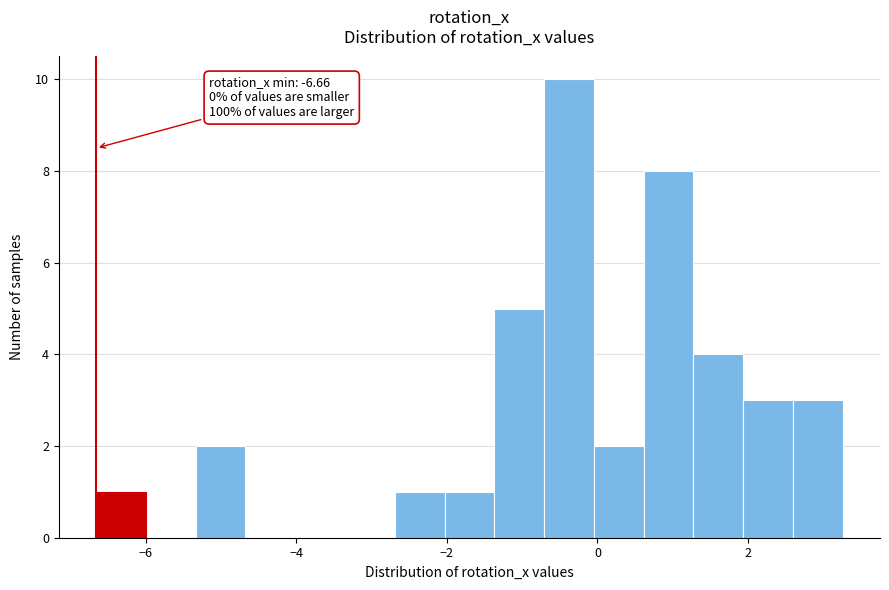

Around what value on the x-axis is the tallest bar? Give the approximate position of its centre, as read against the axis.

-0.4